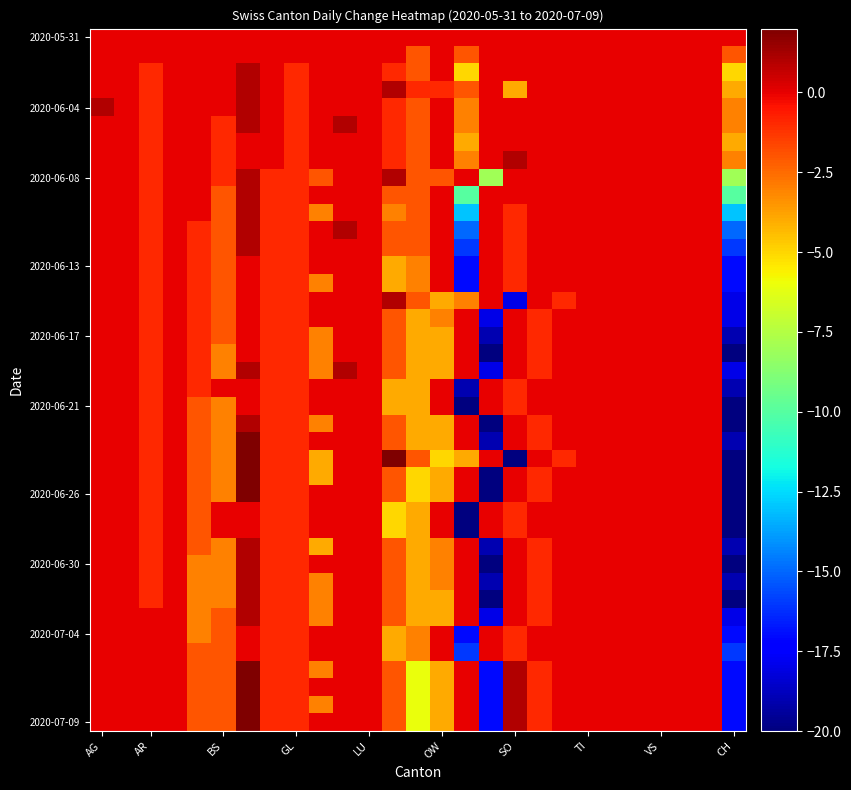

How many distinct data groups are displayed?

40